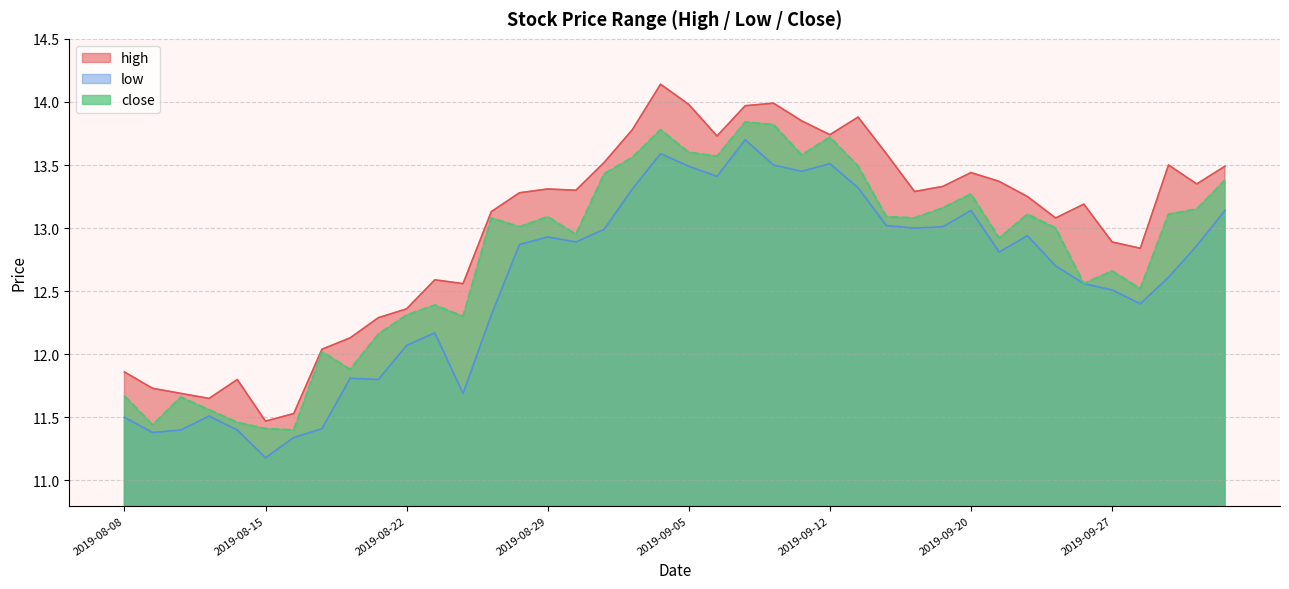

How many interior local valleys does the low series have?

10